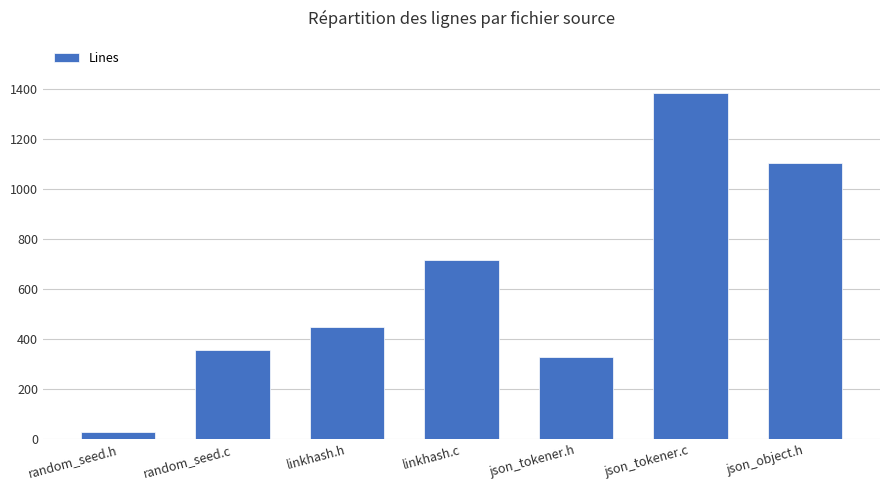

What is the average value?

624